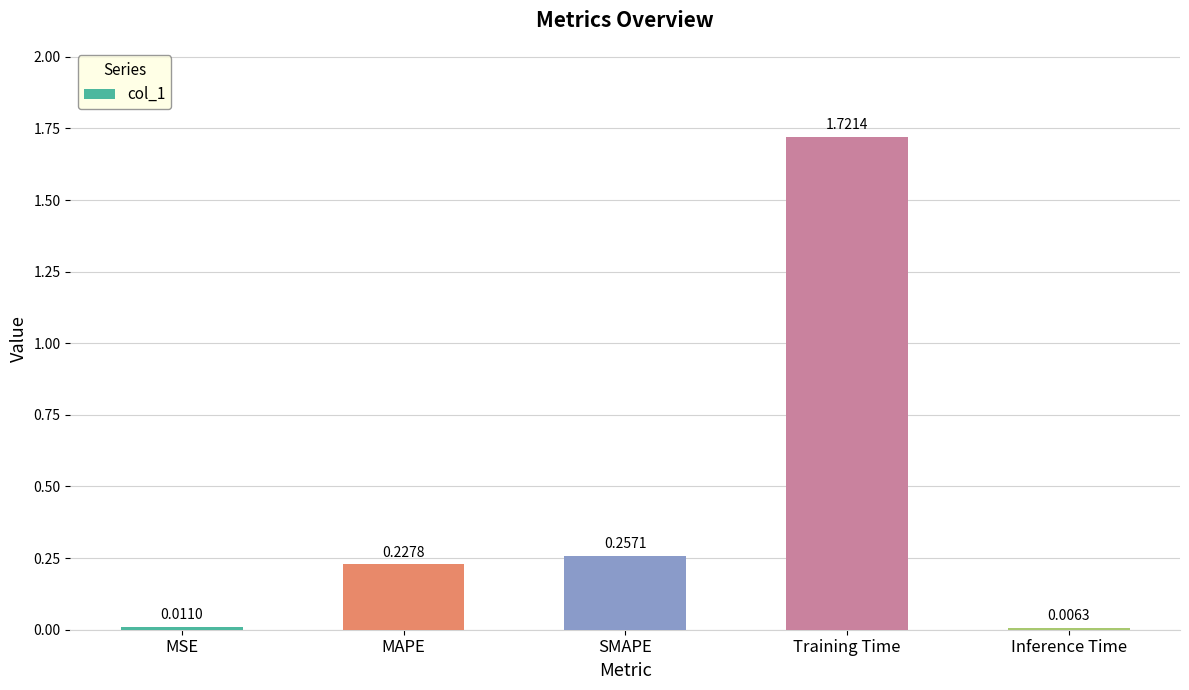

Where is the data nearest to the value 0?

Inference Time